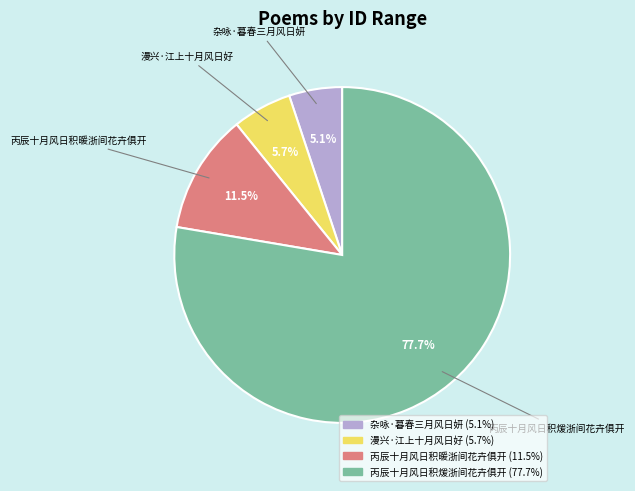

The 丙辰十月风日积煖浙间花卉俱开 slice represents 85% of the pie. True or false?

False